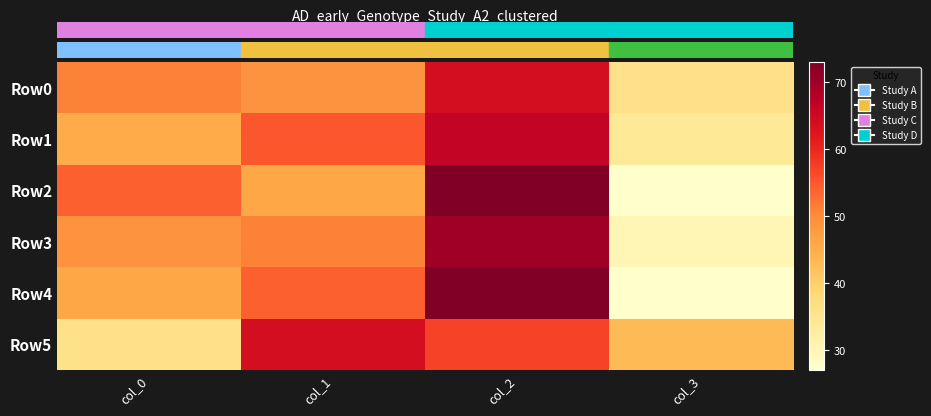

Count the number of categories in the chart.

4